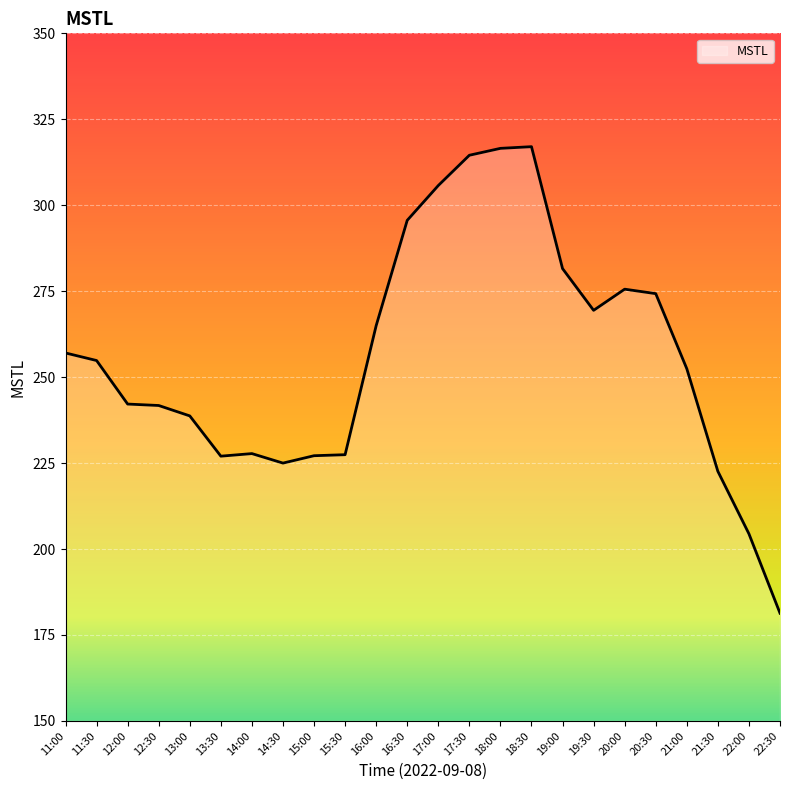

How many lines are shown in the chart?

1